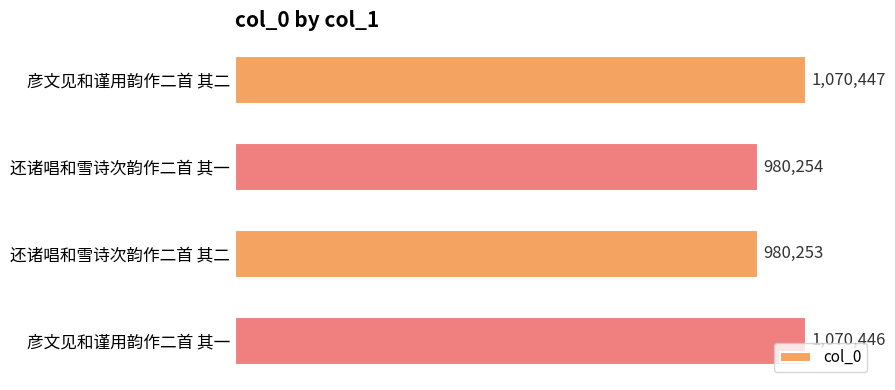

List the labels in order of value, smallest first.

还诸唱和雪诗次韵作二首 其二, 还诸唱和雪诗次韵作二首 其一, 彦文见和谨用韵作二首 其一, 彦文见和谨用韵作二首 其二